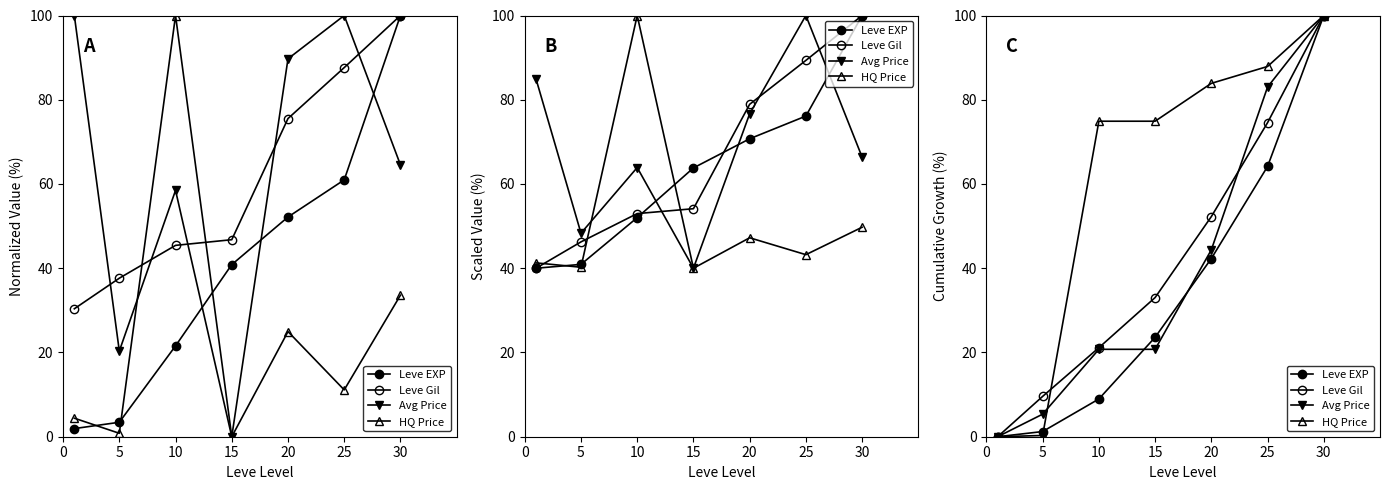

Is the value of Avg Price at 15 greater than the value of HQ Price at 5?

Yes